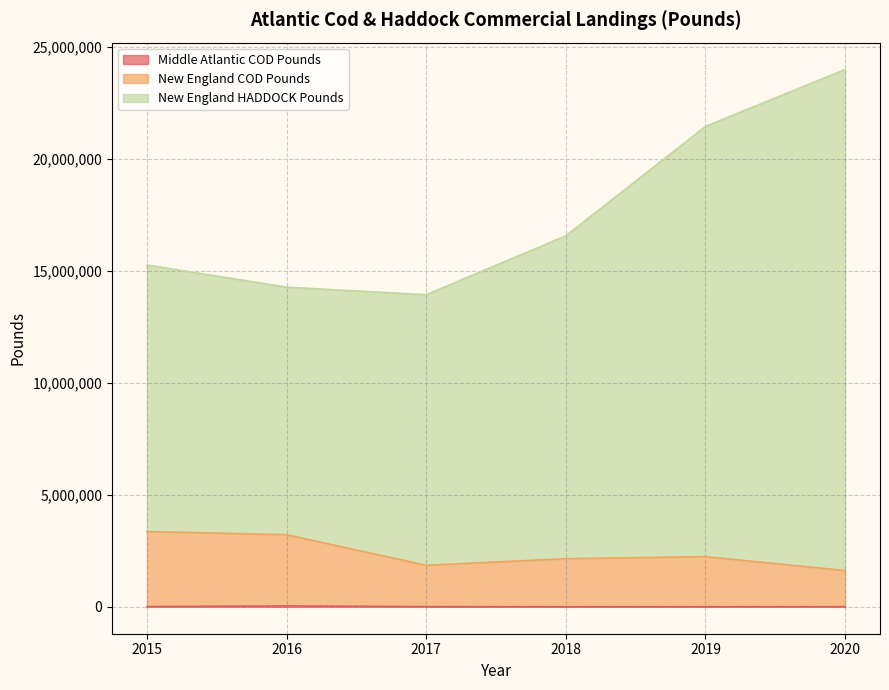

Does the chart display data point markers on the line(s)?

No